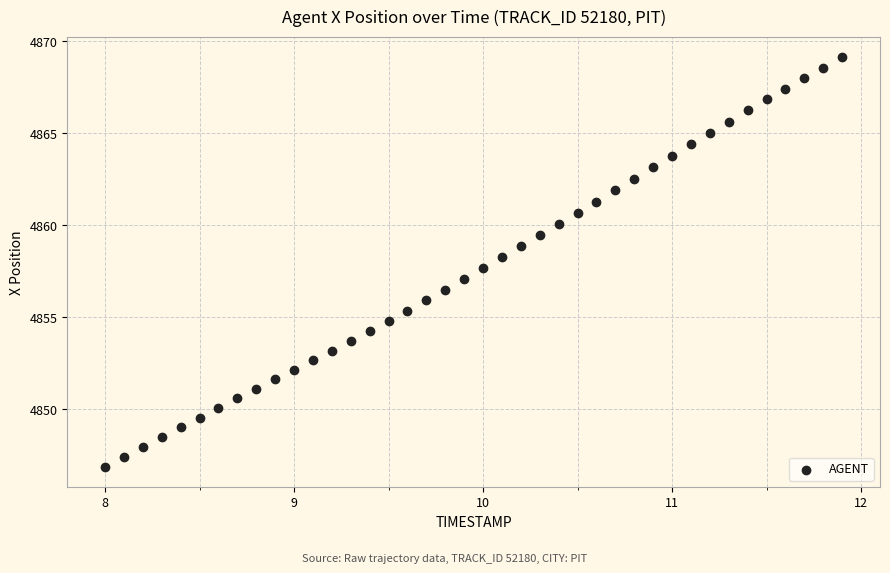

What is the range of Y values (max minus min)?

22.2